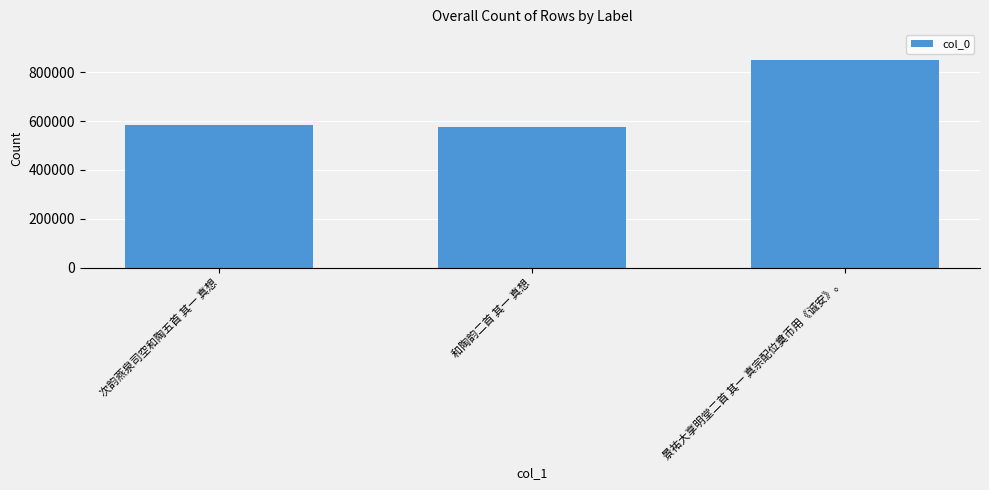

Which has a higher value, 次韵燕泉司空和陶五首 其一 真想 or 景祐大享明堂二首 其一 真宗配位奠币用《诚安》。?

景祐大享明堂二首 其一 真宗配位奠币用《诚安》。